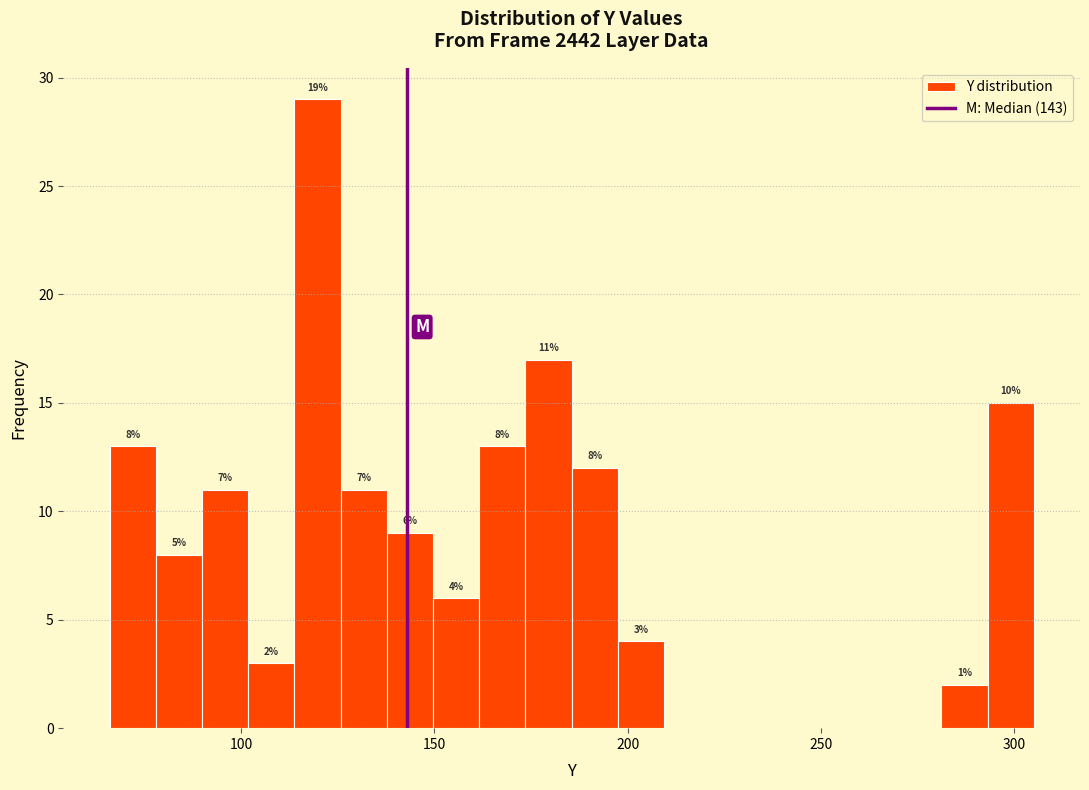

Around what value on the x-axis is the tallest bar? Give the approximate position of its centre, as read against the axis.

120